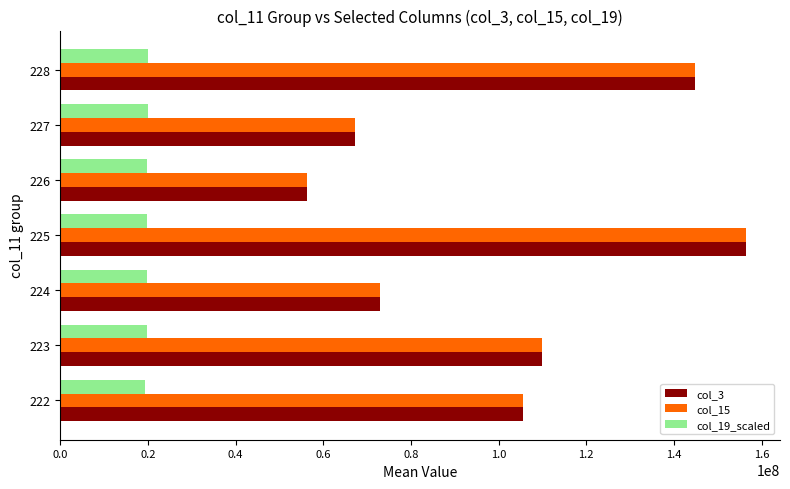

What is the greatest value displayed?

156381029.3